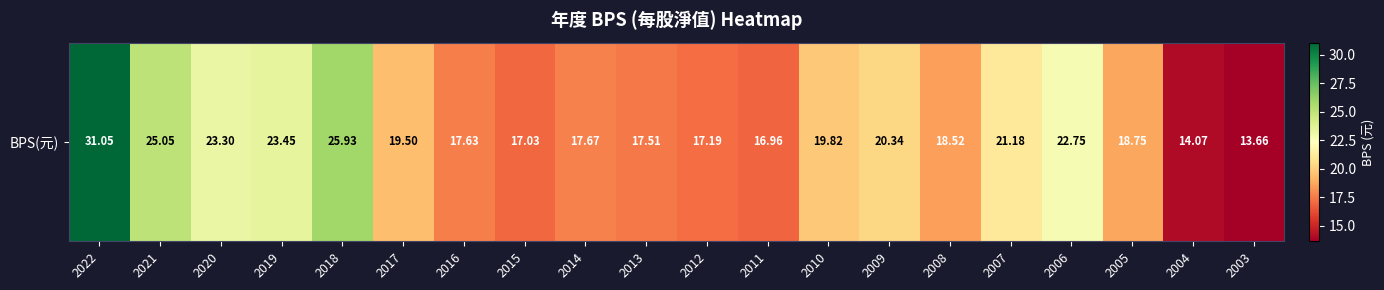

Which category has the lowest value across all series?

2003